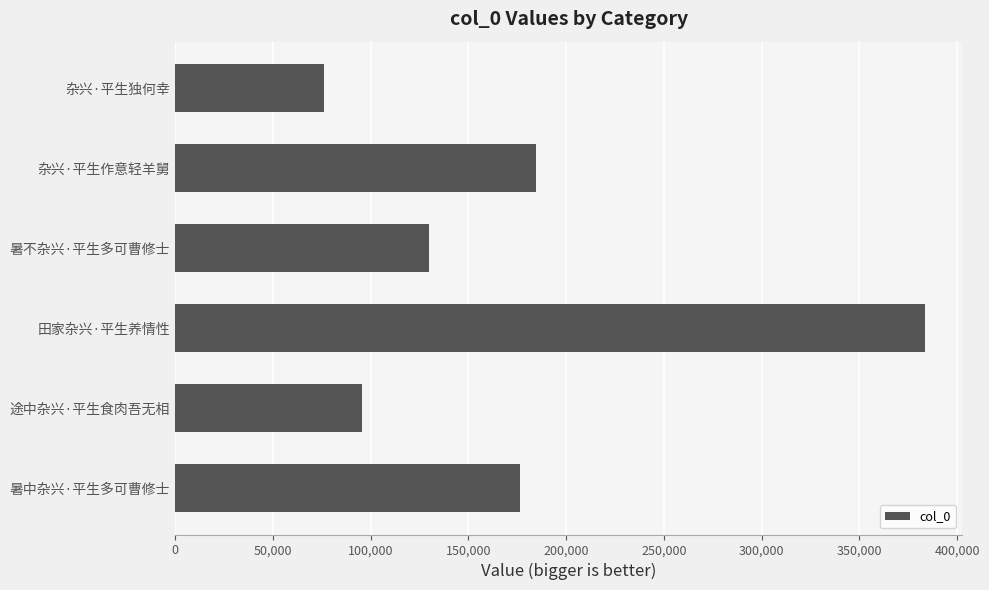

Between 杂兴·平生作意轻羊舅 and 途中杂兴·平生食肉吾无相, which is larger?

杂兴·平生作意轻羊舅